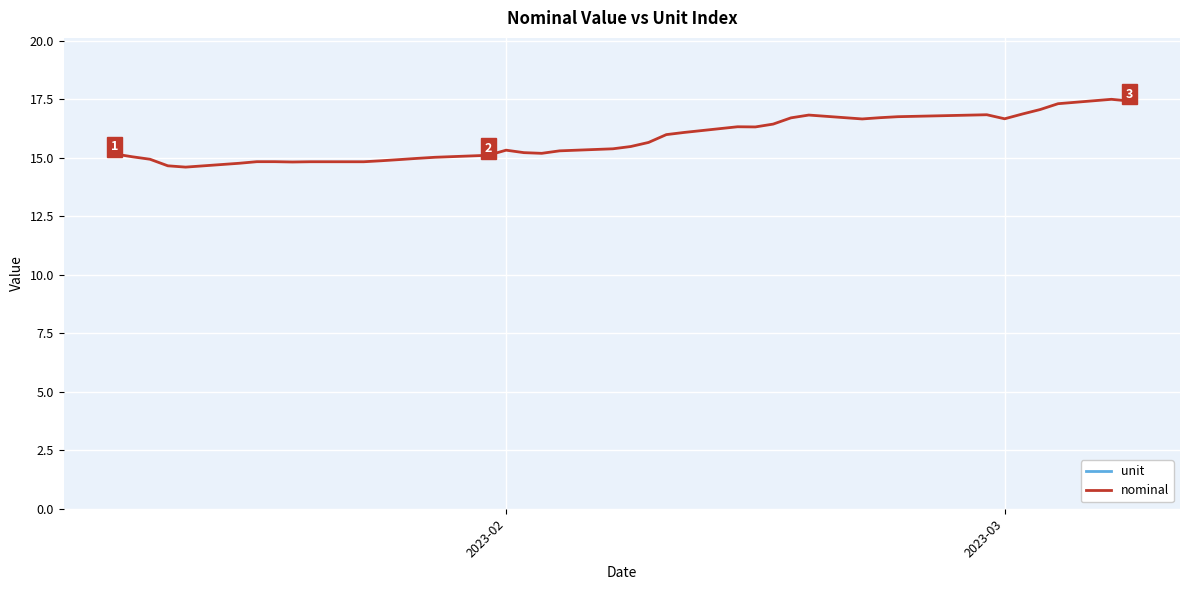

What is the highest value of the nominal series?

17.5